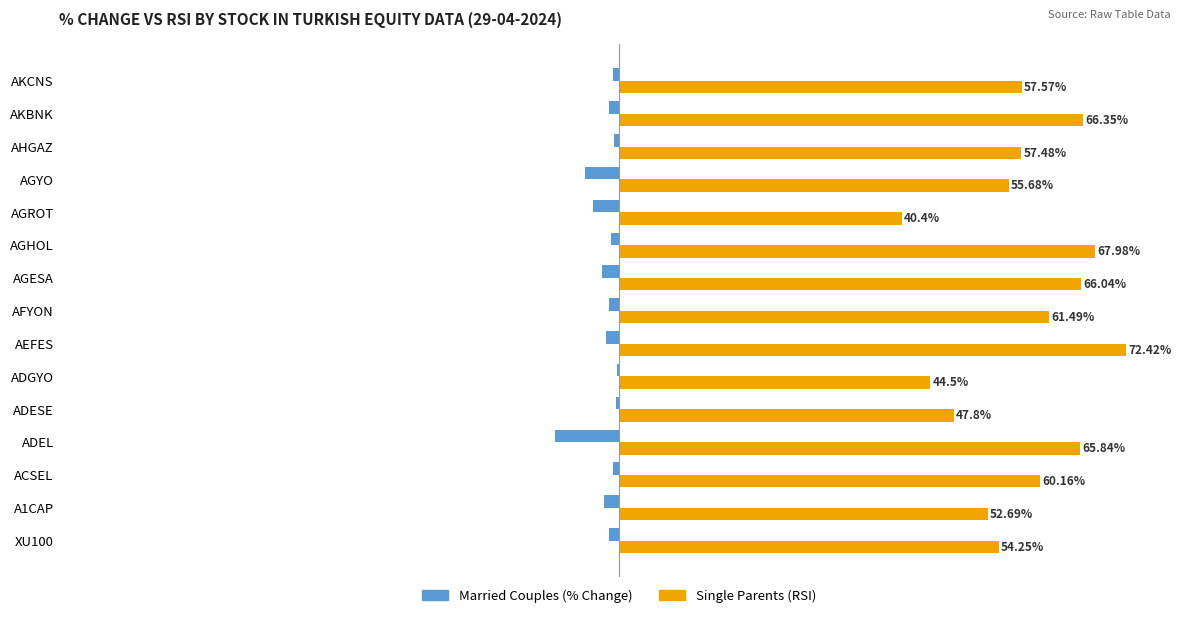

At which category is the sum across all series the highest?

AEFES